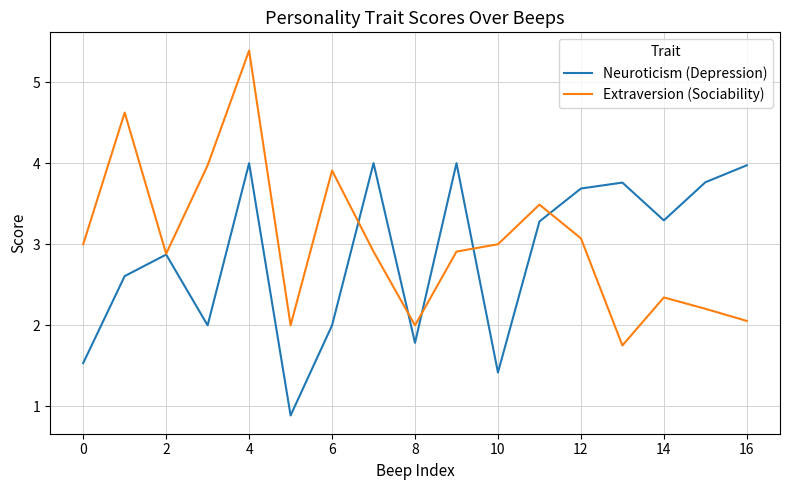

What is the smallest value displayed?

0.9